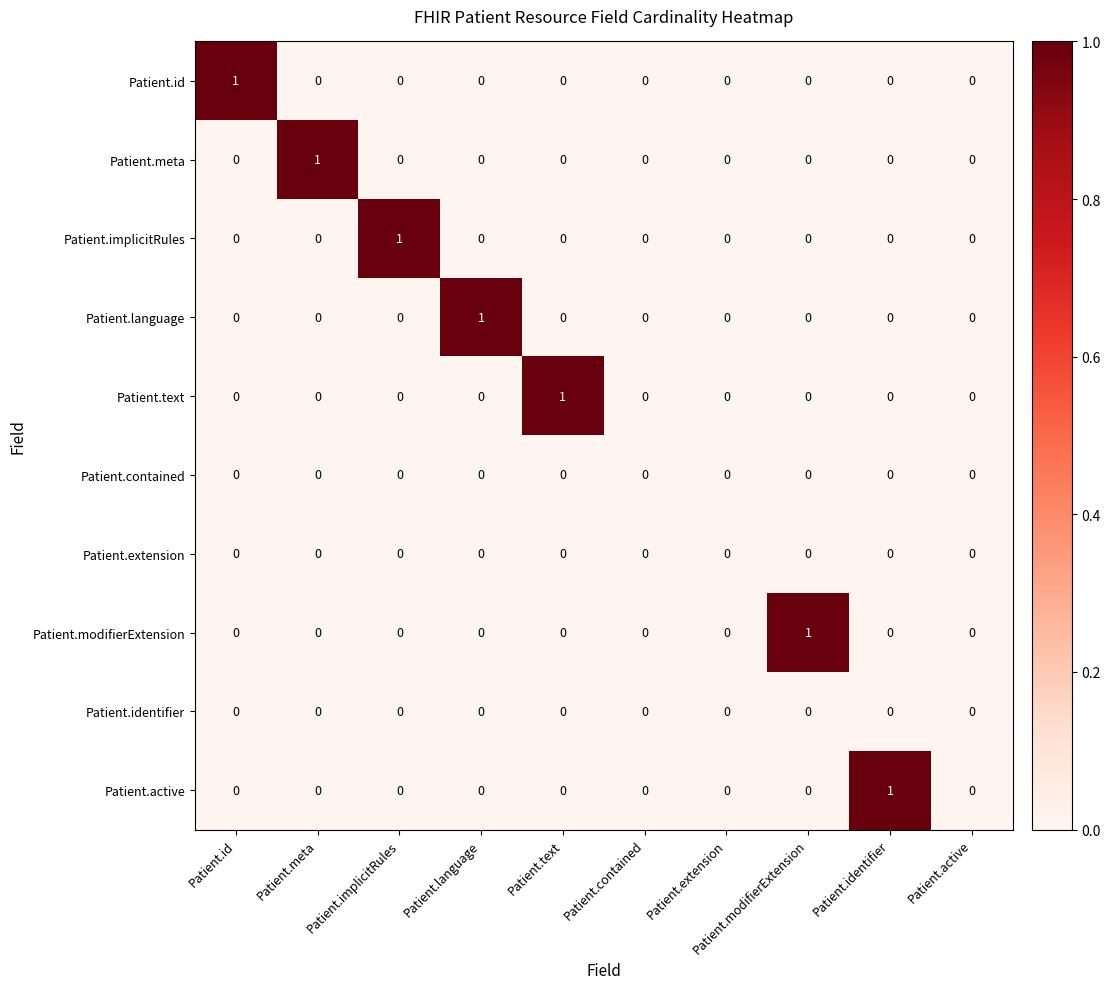

The Patient.meta series shows 1 at Patient.meta. True or false?

True